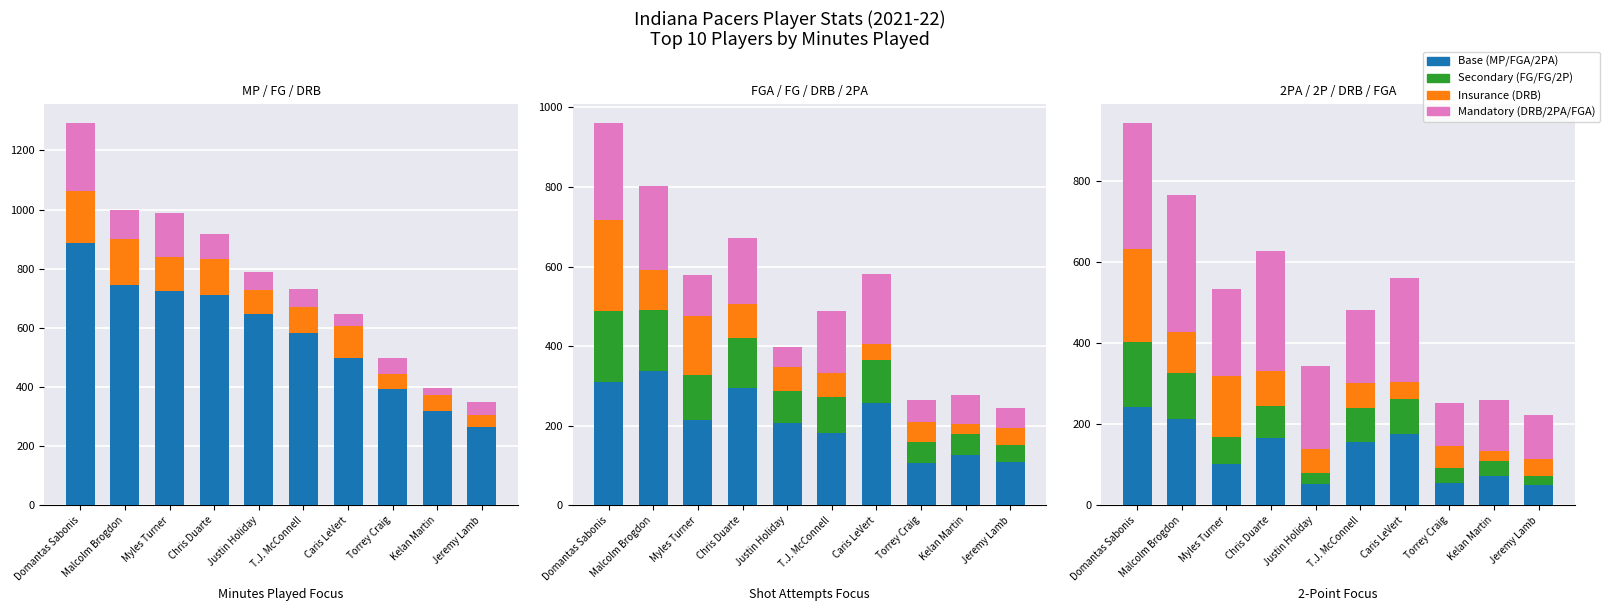

Reading right to left, transcribe all the data shown in this chart.

MP: Jeremy Lamb=264	Kelan Martin=319	Torrey Craig=393	Caris LeVert=497	T.J. McConnell=581	Justin Holiday=647	Chris Duarte=710	Myles Turner=725	Malcolm Brogdon=746	Domantas Sabonis=886
FG: Jeremy Lamb=43	Kelan Martin=53	Torrey Craig=52	Caris LeVert=108	T.J. McConnell=91	Justin Holiday=82	Chris Duarte=124	Myles Turner=113	Malcolm Brogdon=153	Domantas Sabonis=178
DRB: Jeremy Lamb=42	Kelan Martin=24	Torrey Craig=52	Caris LeVert=41	T.J. McConnell=61	Justin Holiday=59	Chris Duarte=85	Myles Turner=149	Malcolm Brogdon=100	Domantas Sabonis=229
FGA: Jeremy Lamb=109	Kelan Martin=127	Torrey Craig=106	Caris LeVert=257	T.J. McConnell=181	Justin Holiday=206	Chris Duarte=296	Myles Turner=215	Malcolm Brogdon=338	Domantas Sabonis=311
2PA: Jeremy Lamb=51	Kelan Martin=72	Torrey Craig=55	Caris LeVert=176	T.J. McConnell=156	Justin Holiday=52	Chris Duarte=166	Myles Turner=101	Malcolm Brogdon=212	Domantas Sabonis=243
2P: Jeremy Lamb=20	Kelan Martin=37	Torrey Craig=38	Caris LeVert=87	T.J. McConnell=84	Justin Holiday=27	Chris Duarte=79	Myles Turner=68	Malcolm Brogdon=114	Domantas Sabonis=159